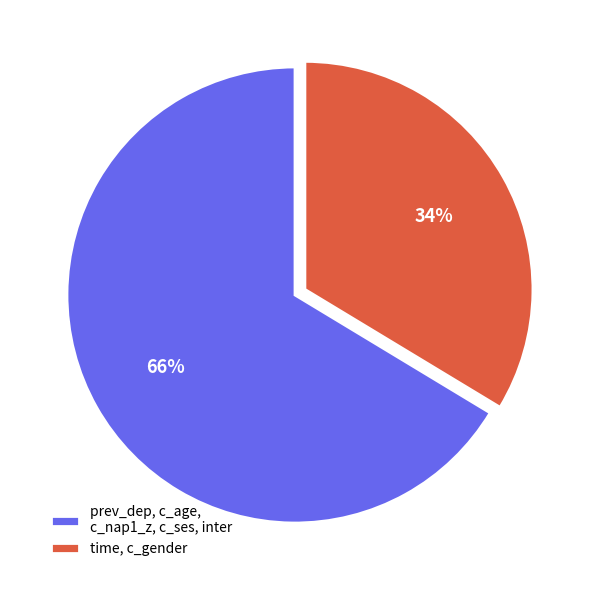

How many segments does this pie chart have?

2